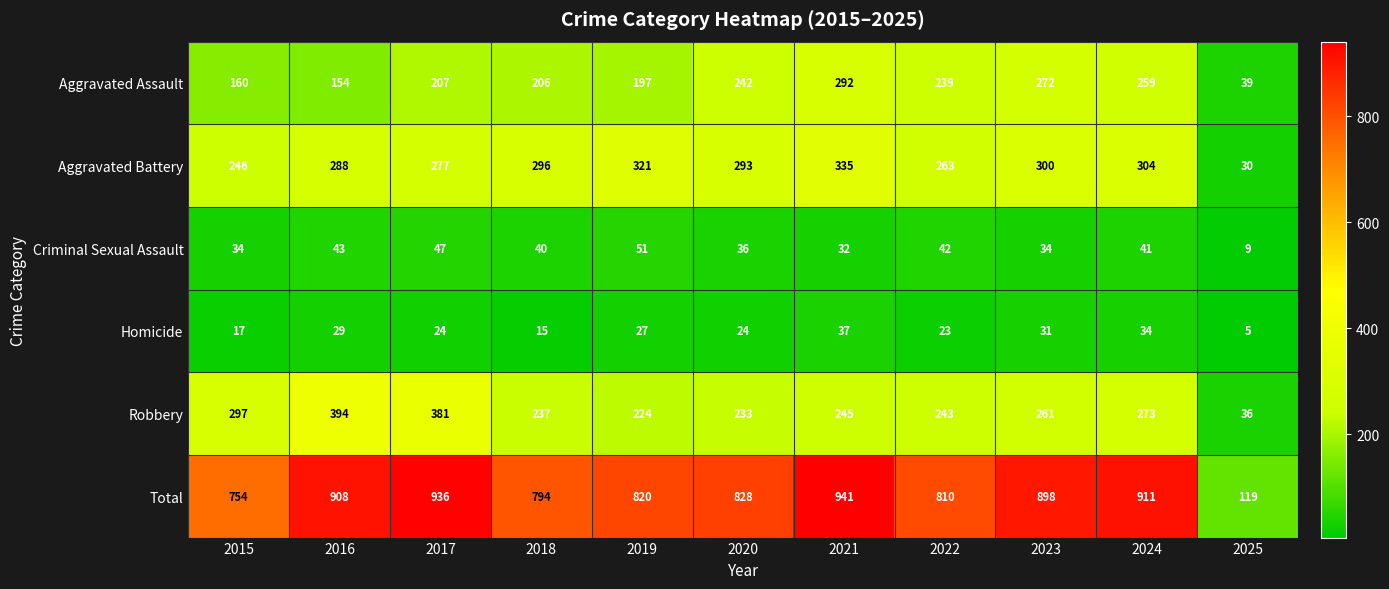

Which series has the widest spread of values?

Total